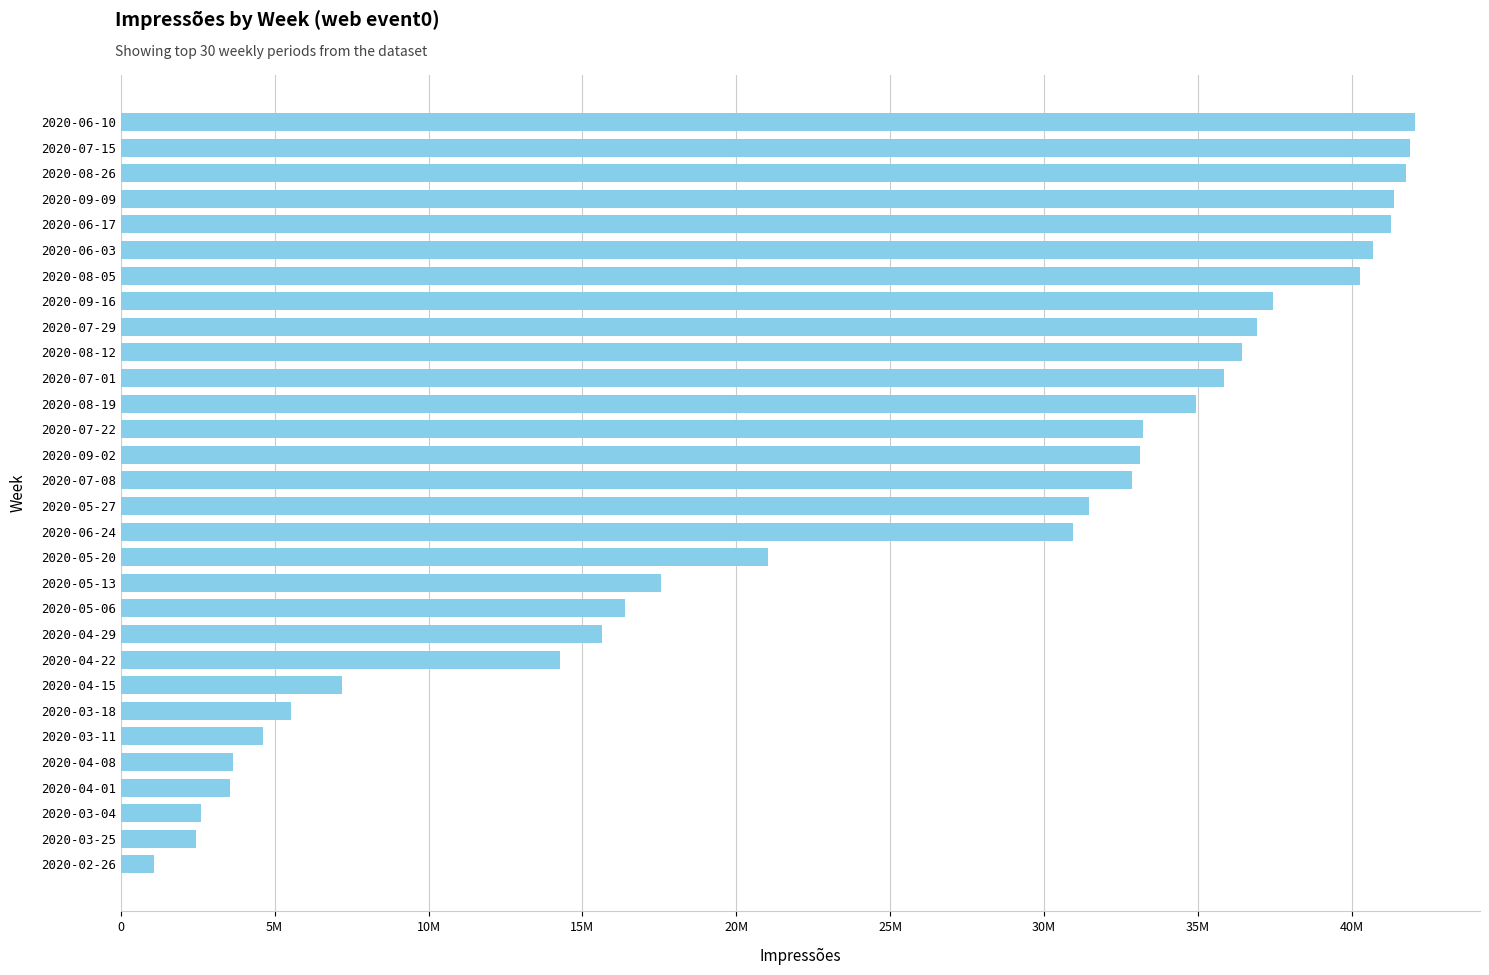

What is the smallest value displayed?

1064151